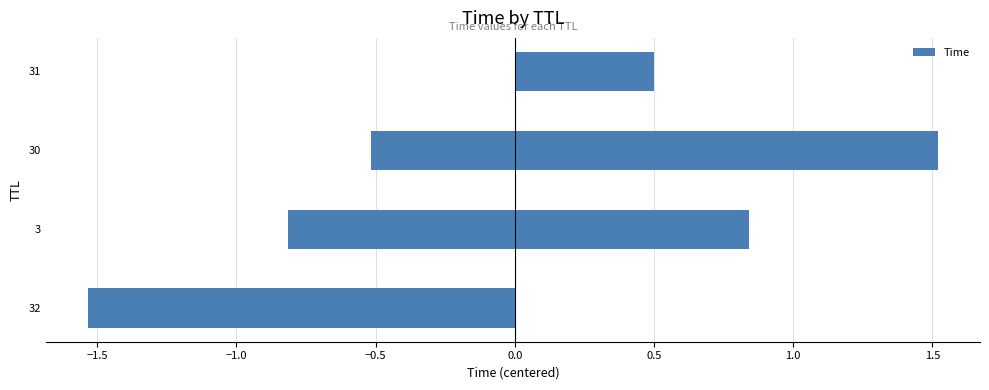

What is the change in value from −2.0 to −1.0?

+1.0